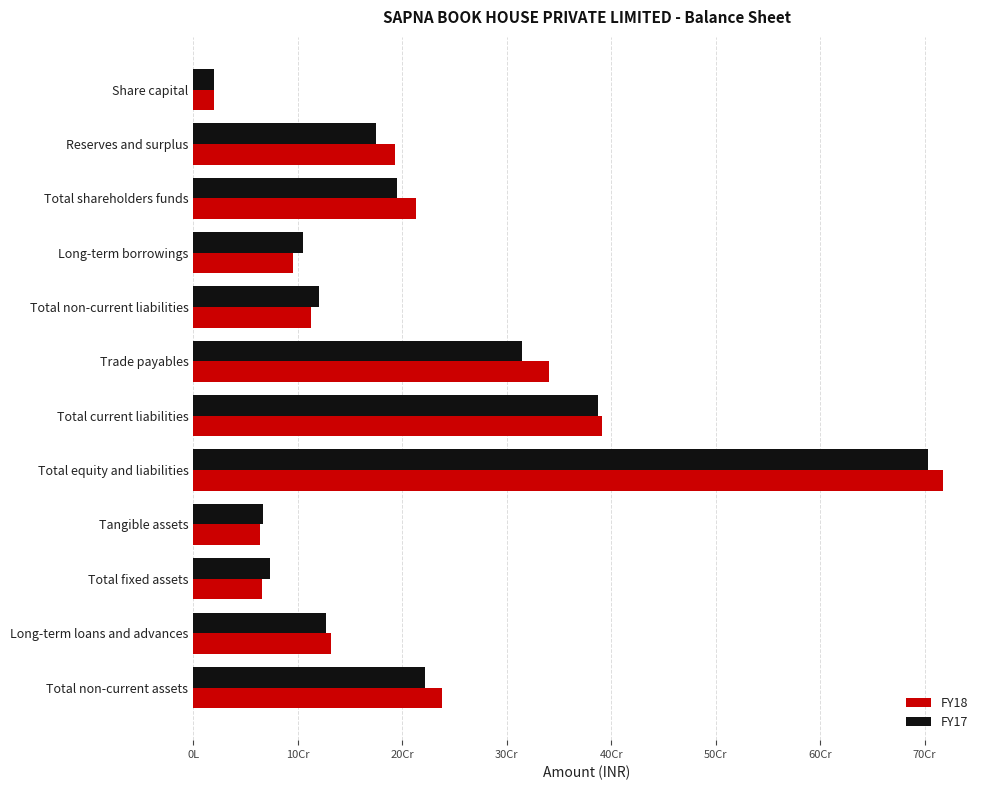

What are all the series names shown in the legend?

FY18, FY17